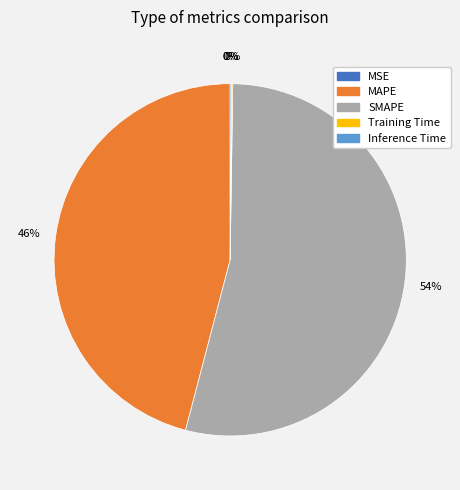

To the nearest percent, what portion does MAPE represent?

46%